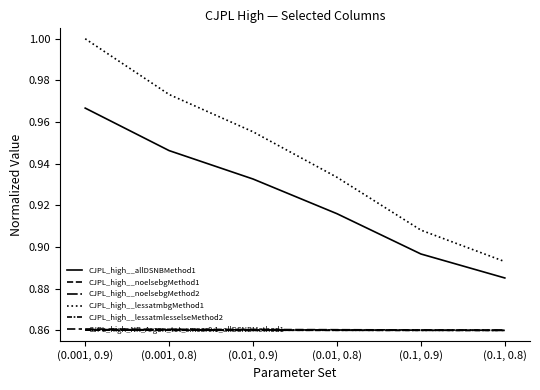

What is the value of the CJPL_high__lessatmbgMethod1 point at the 4th from the left?

0.9